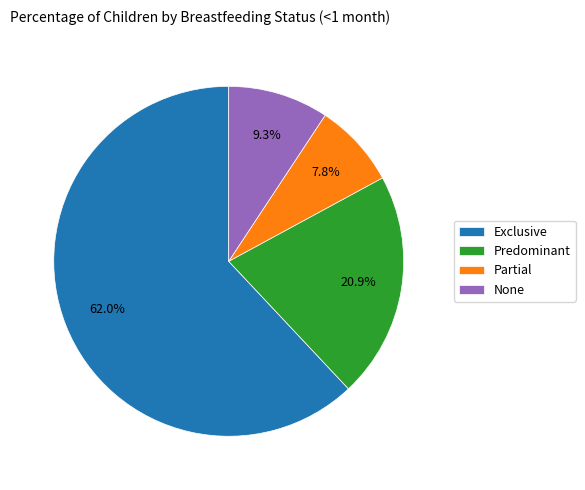

How many segments does this pie chart have?

4